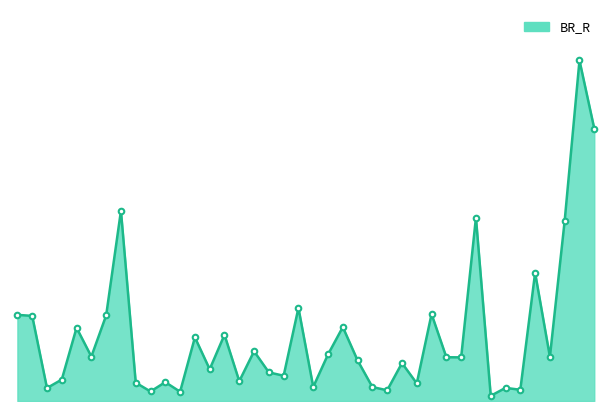

How many lines are shown in the chart?

1